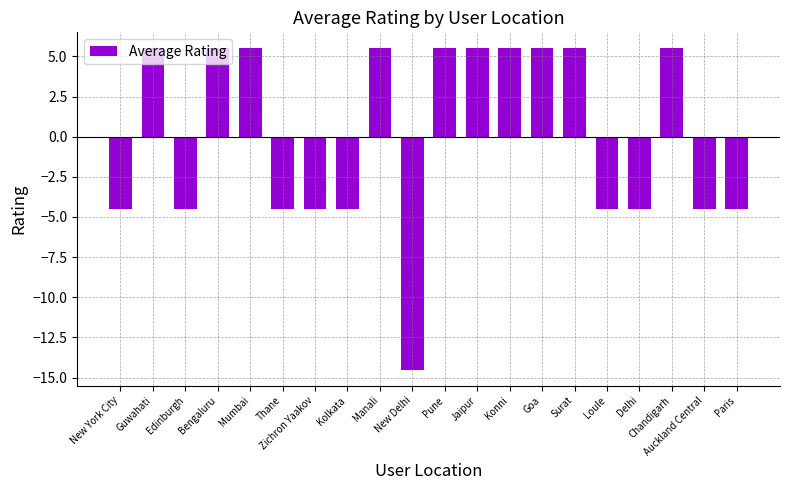

Are the bars grouped side by side (vs. stacked)?

No